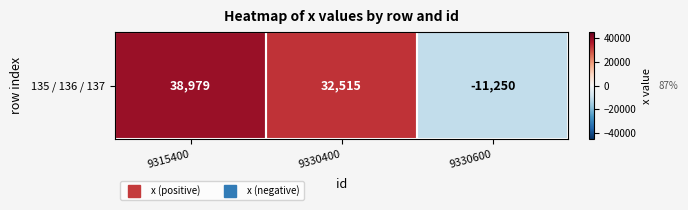

What is the difference between the maximum and minimum values?

50229